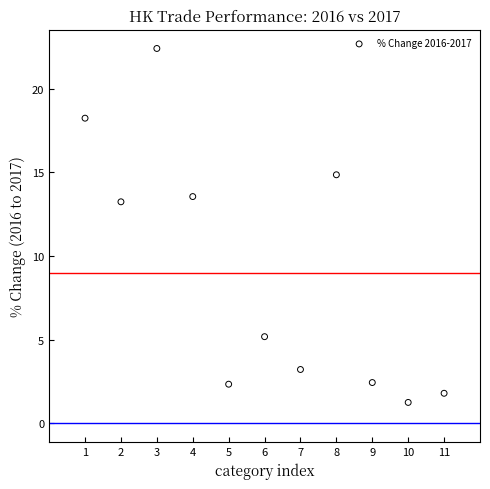

What Y value in the scatter plot is closest to 11?

13.2